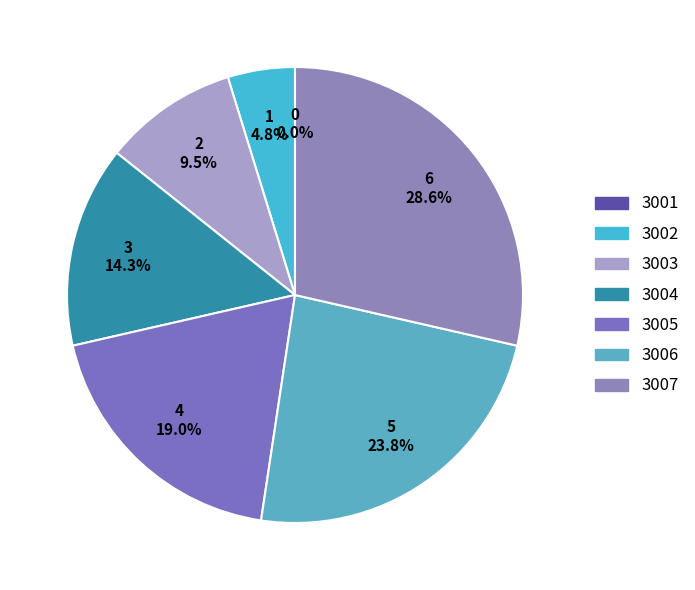

Count the number of slices in the pie.

7